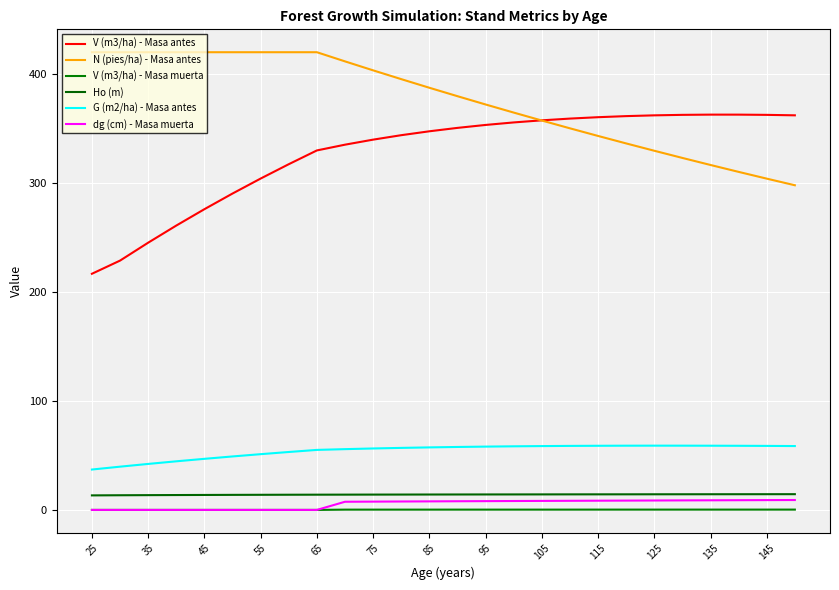

Which series has the largest total across all categories?

N (pies/ha) - Masa antes